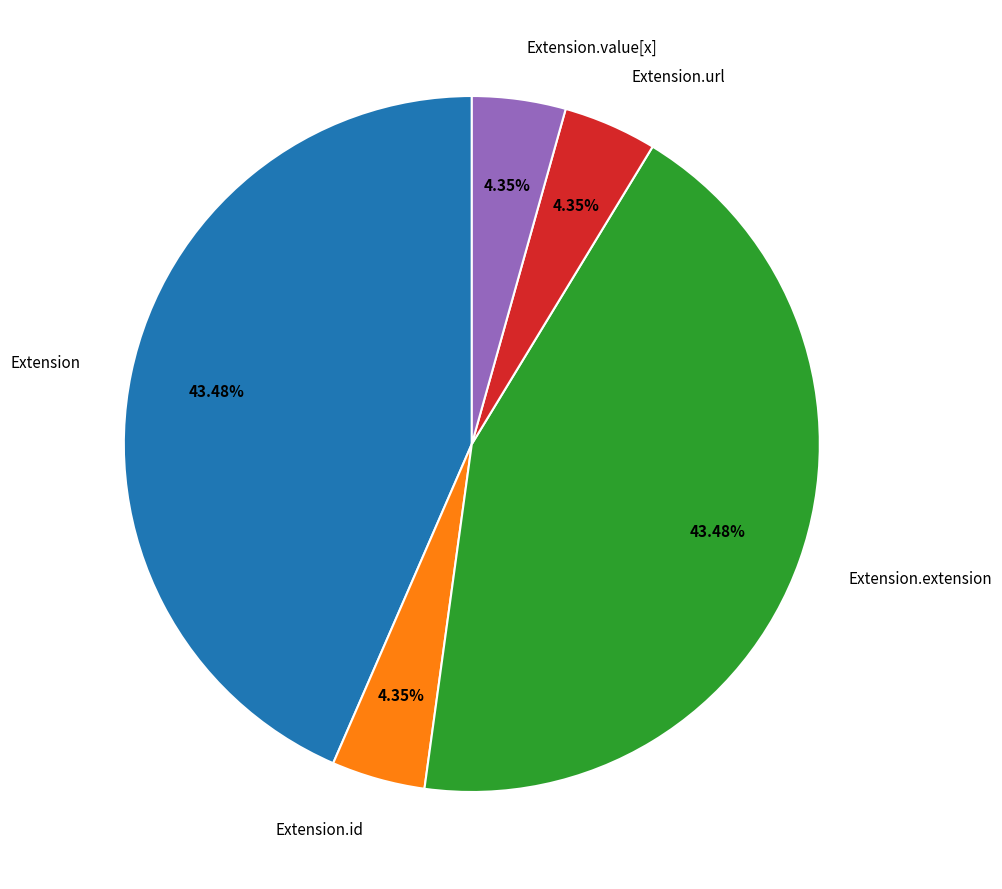

Combined, what portion of the pie is Extension.url and Extension.extension?

47.8%